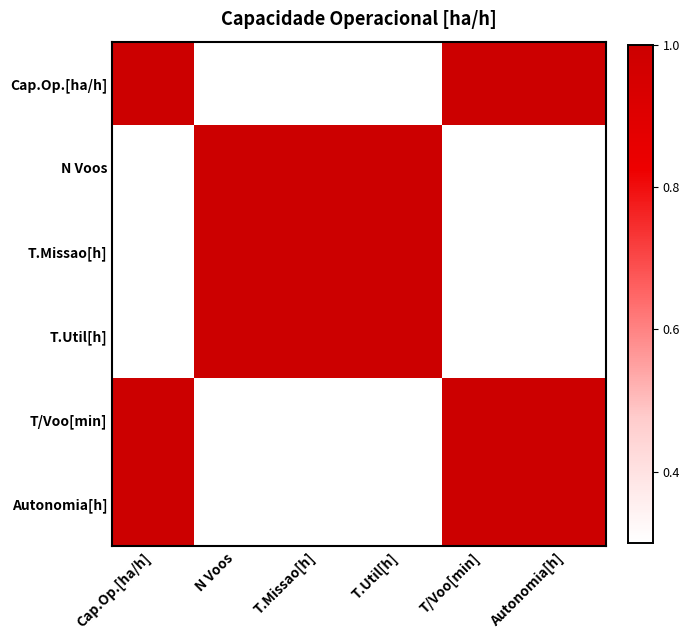

Which series has the largest range (max minus min)?

N Voos